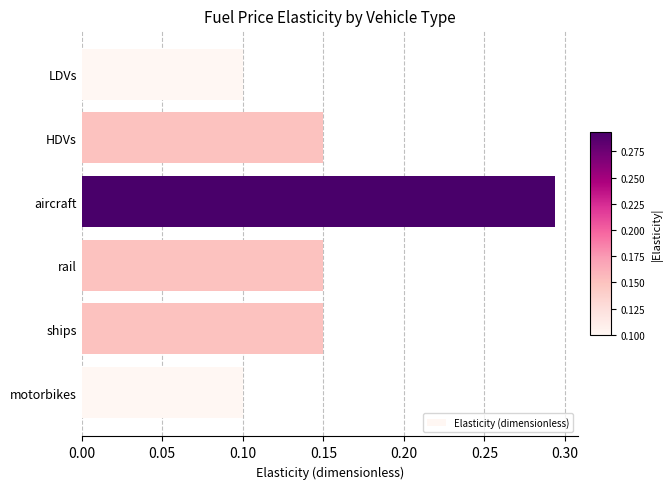

Which label corresponds to the largest value in the chart?

aircraft